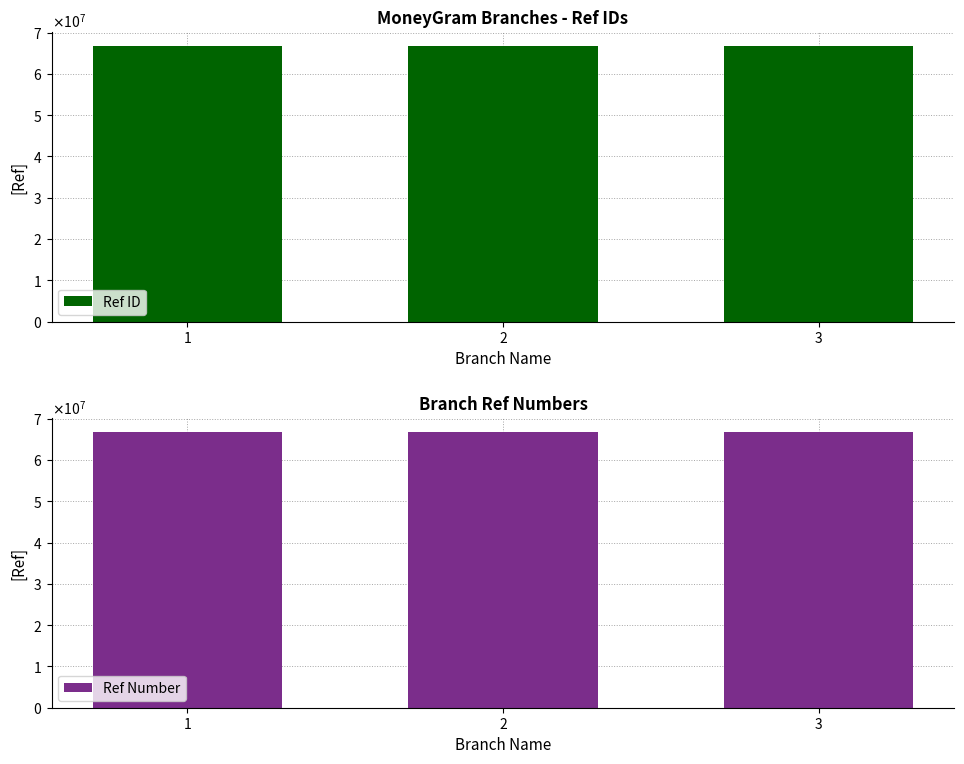

The value of Ref Number at 3 is 102426643. True or false?

False